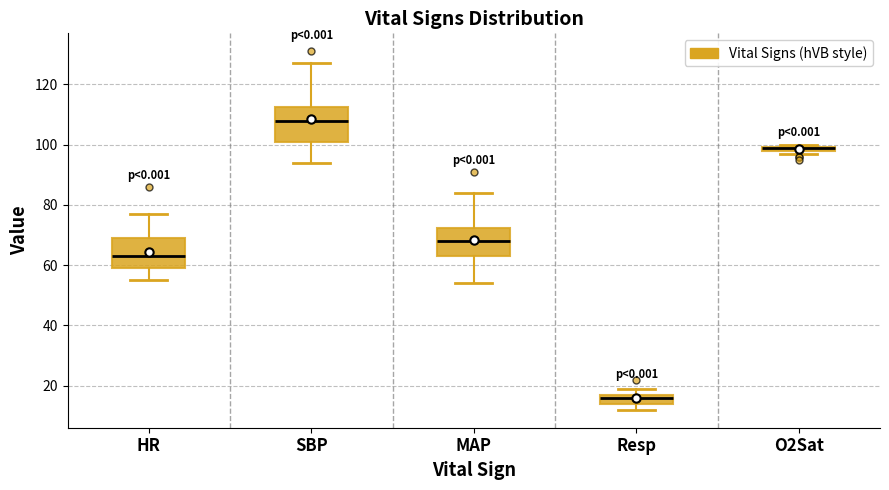

Where is the upper edge of the box for SBP on the y-axis? The values are not printed on the chart, so give them approximately, as read against the axis.

112